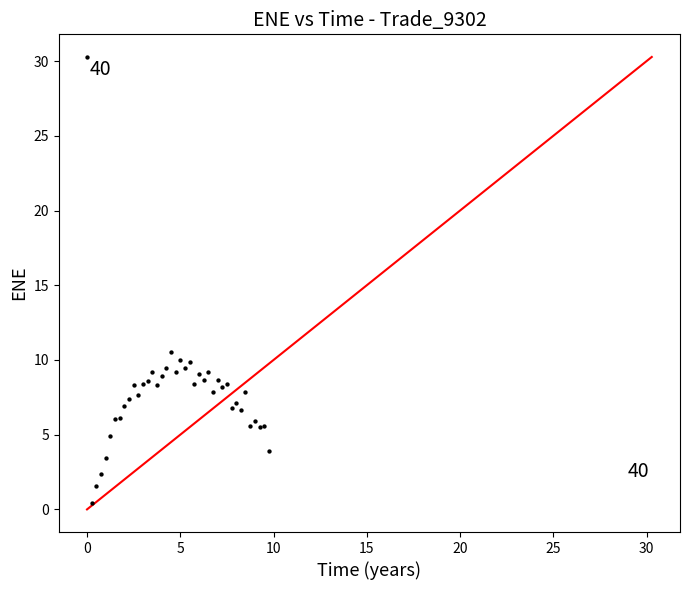

What Y value in the scatter plot is closest to 15?

10.5